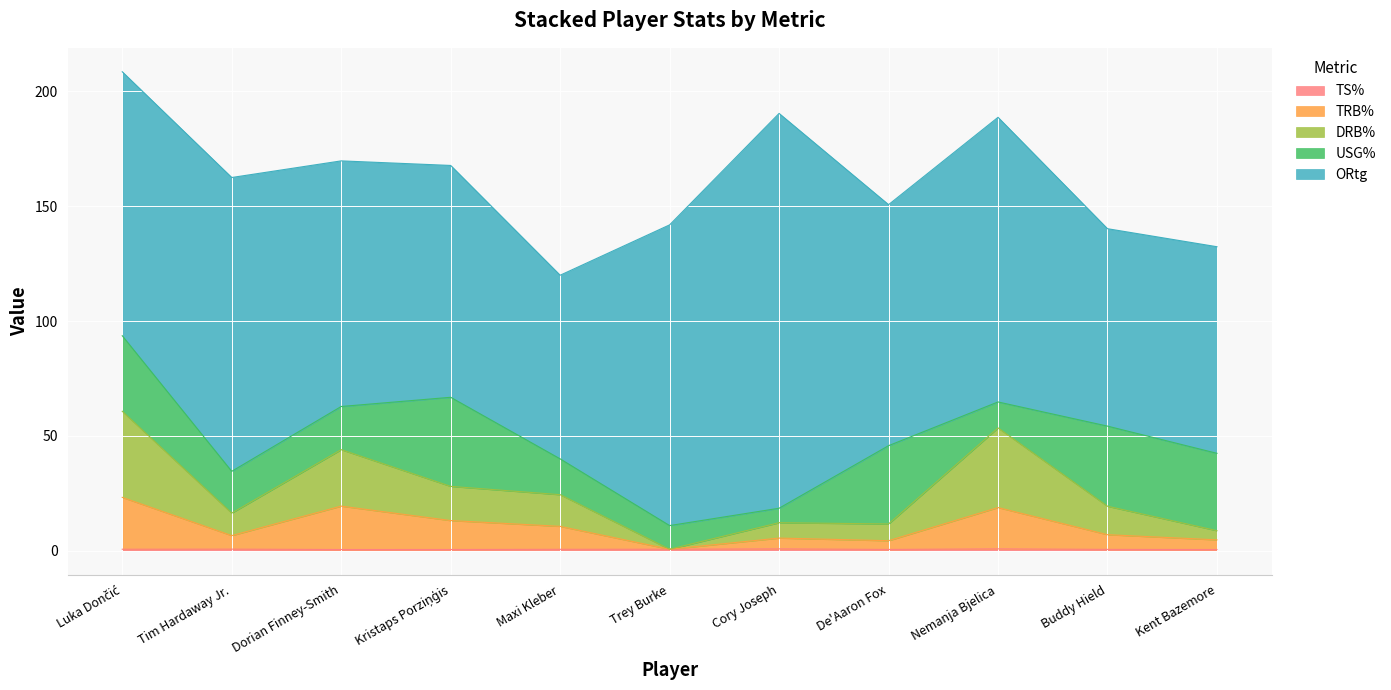

Between Kent Bazemore and Maxi Kleber, which is larger?

Maxi Kleber